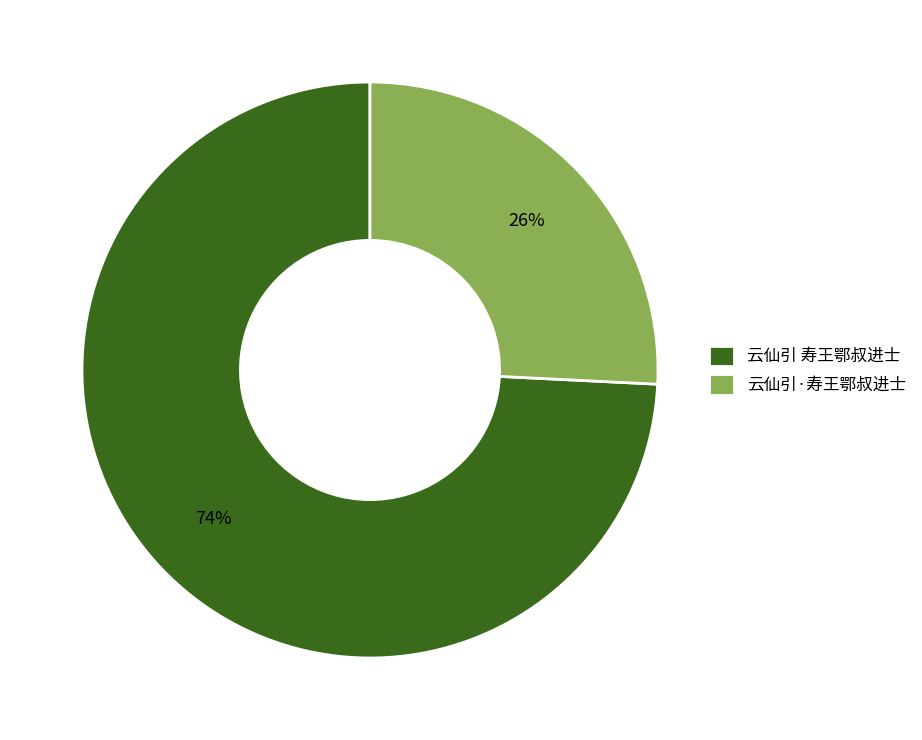

What is the largest slice in the pie chart?

云仙引 寿王鄂叔进士